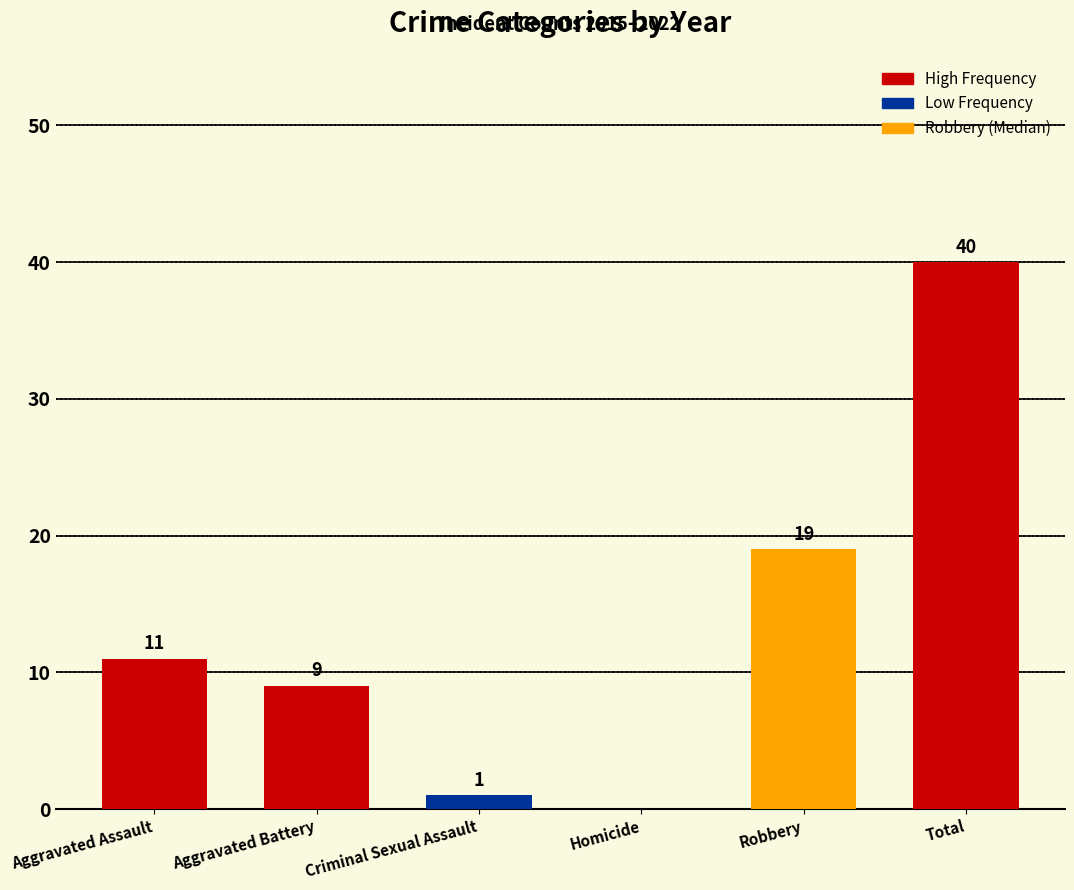

Which has a higher value, Aggravated Battery or Aggravated Assault?

Aggravated Assault